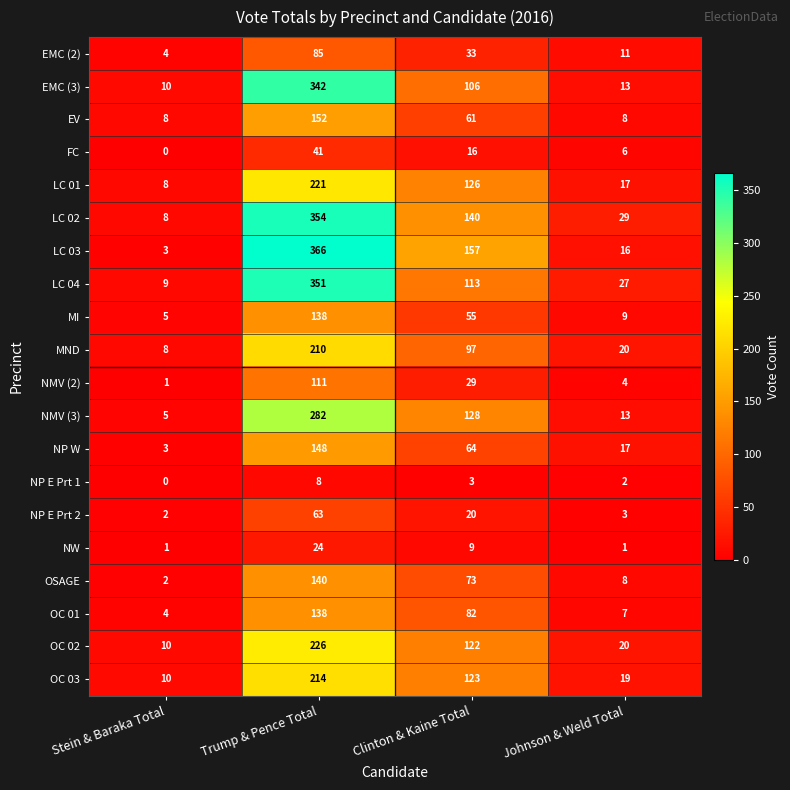

What is the difference between the maximum and minimum values in the NMV (2) series?

110